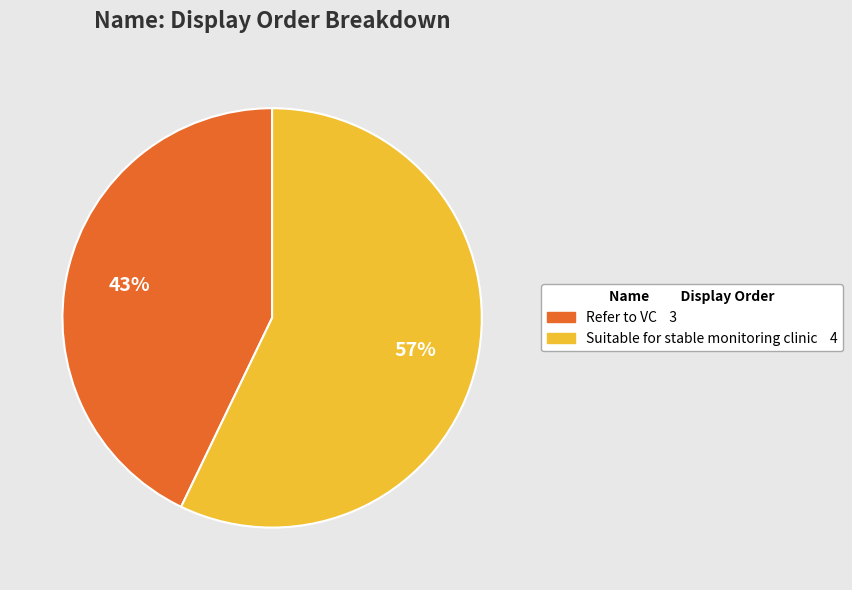

Is it true that Refer to VC is 51% of the pie?

False